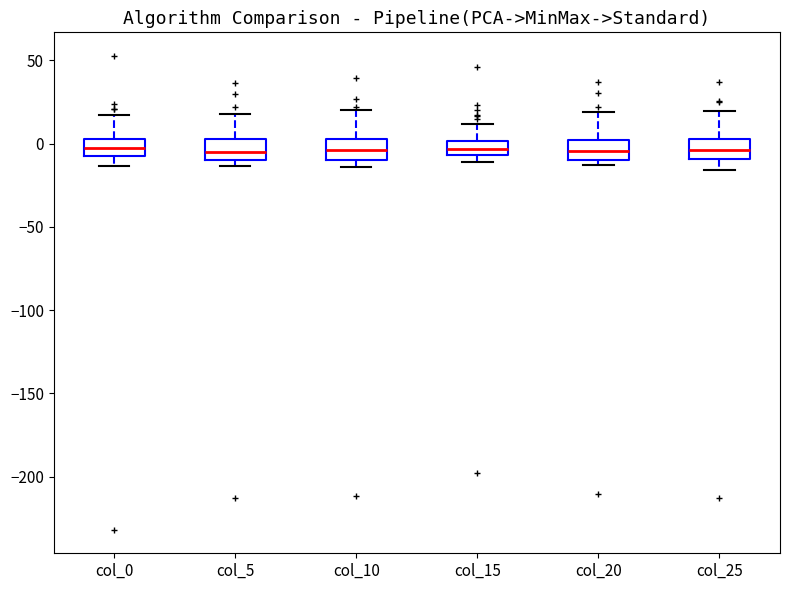

Reading left to right, read every box against the y-axis: the position of its median line, the range the box covers, and the ends of its whiskers. The values are not printed on the chart, so give them approximately, as read against the axis.

col_0: median -5 (inside the box), box -5 to 5, whiskers -15 to 15
col_5: median -5, box -10 to 5, whiskers -15 to 20
col_10: median -5, box -10 to 5, whiskers -15 to 20
col_15: median -5 (inside the box), box -5 to 0, whiskers -10 to 10
col_20: median -5, box -10 to 0, whiskers -15 to 20
col_25: median -5, box -10 to 5, whiskers -15 to 20